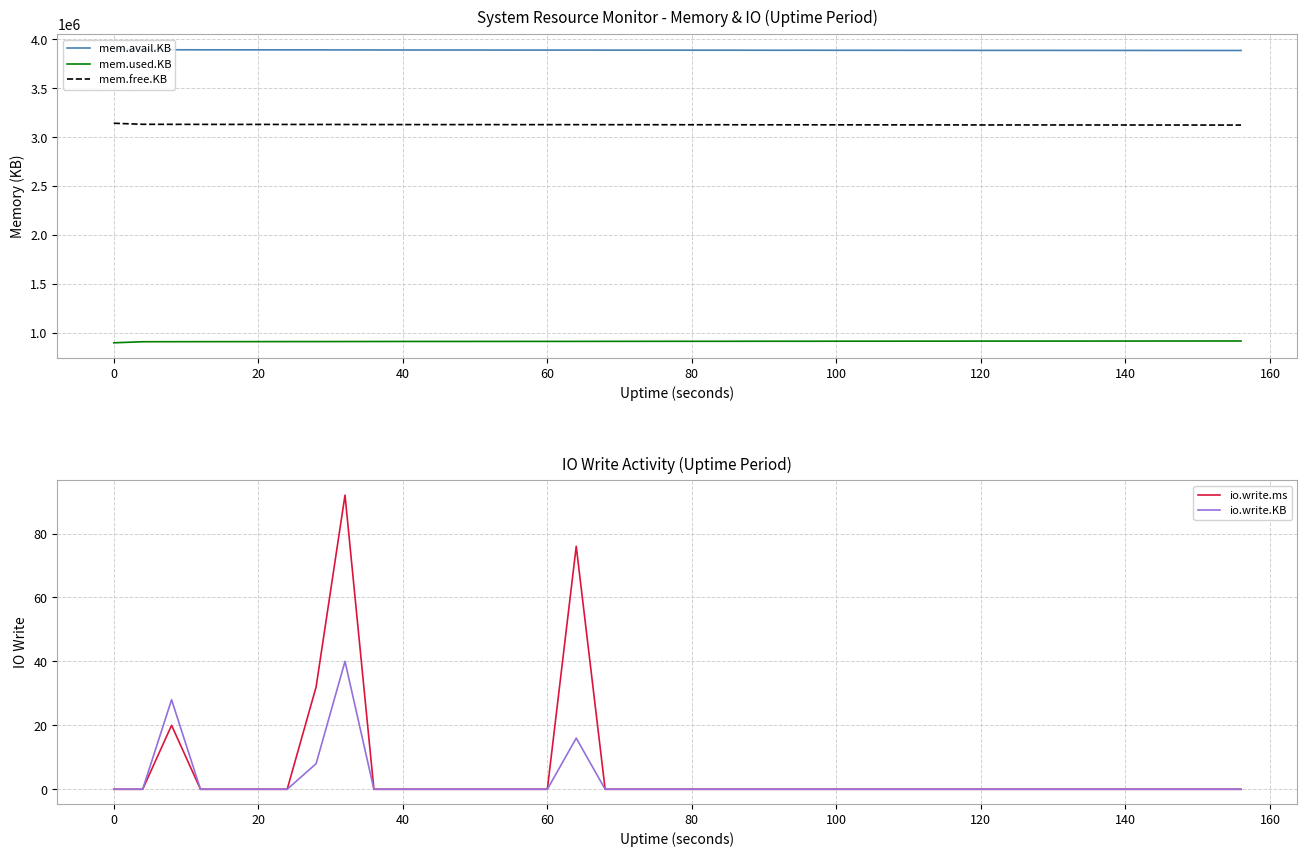

What is the value of the mem.used.KB point at the 35th from the left?

914076